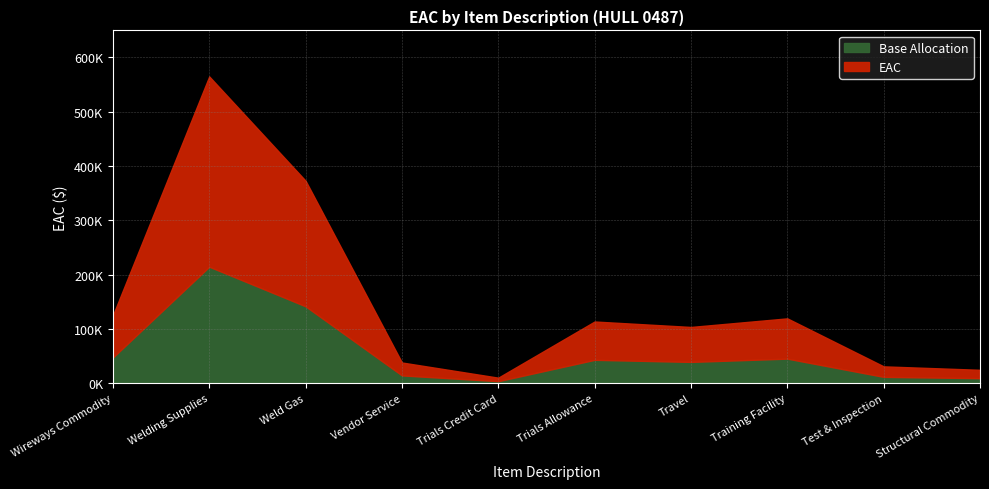

Which has a higher value, Test & Inspection or Welding Supplies?

Welding Supplies